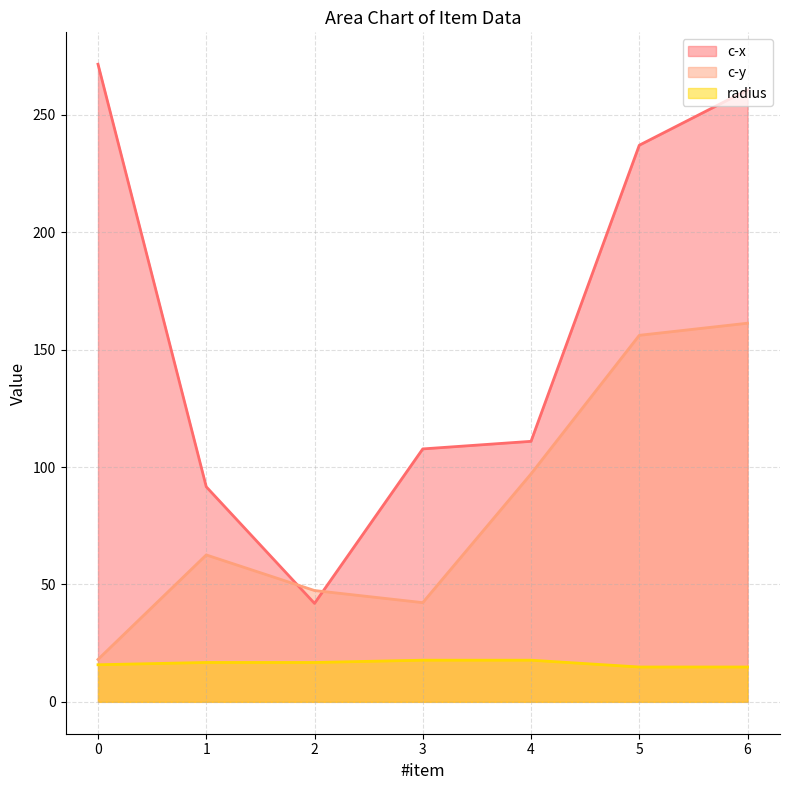

True or false: c-x has a value of 195.8 at 4.

False